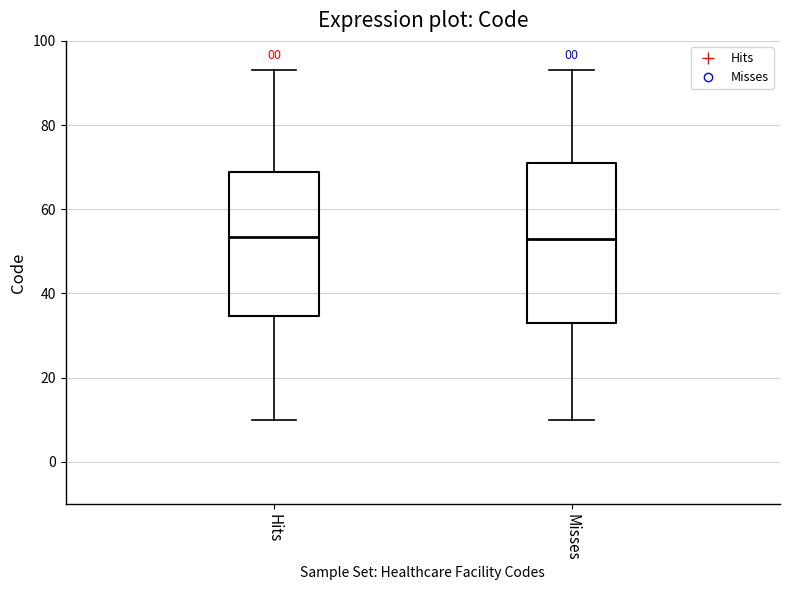

Which box is the tallest, from its lower edge to its upper edge?

Misses